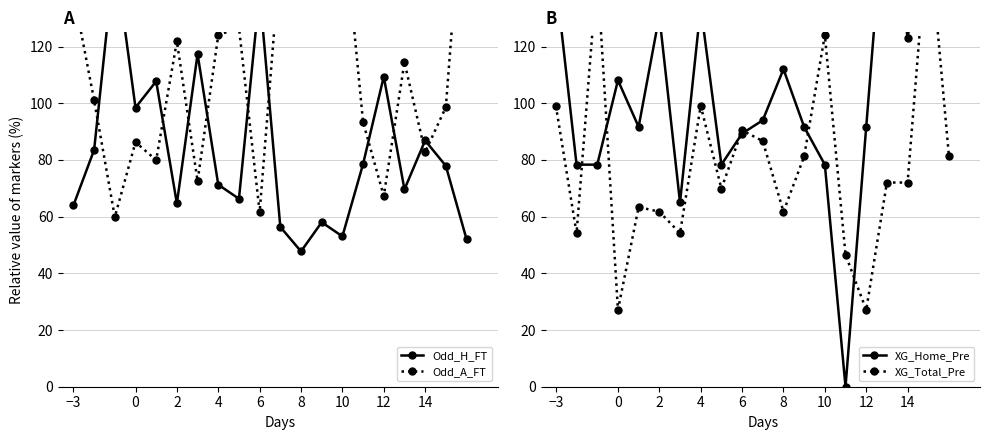

What is the sum of all XG_Total_Pre values?

1580.7